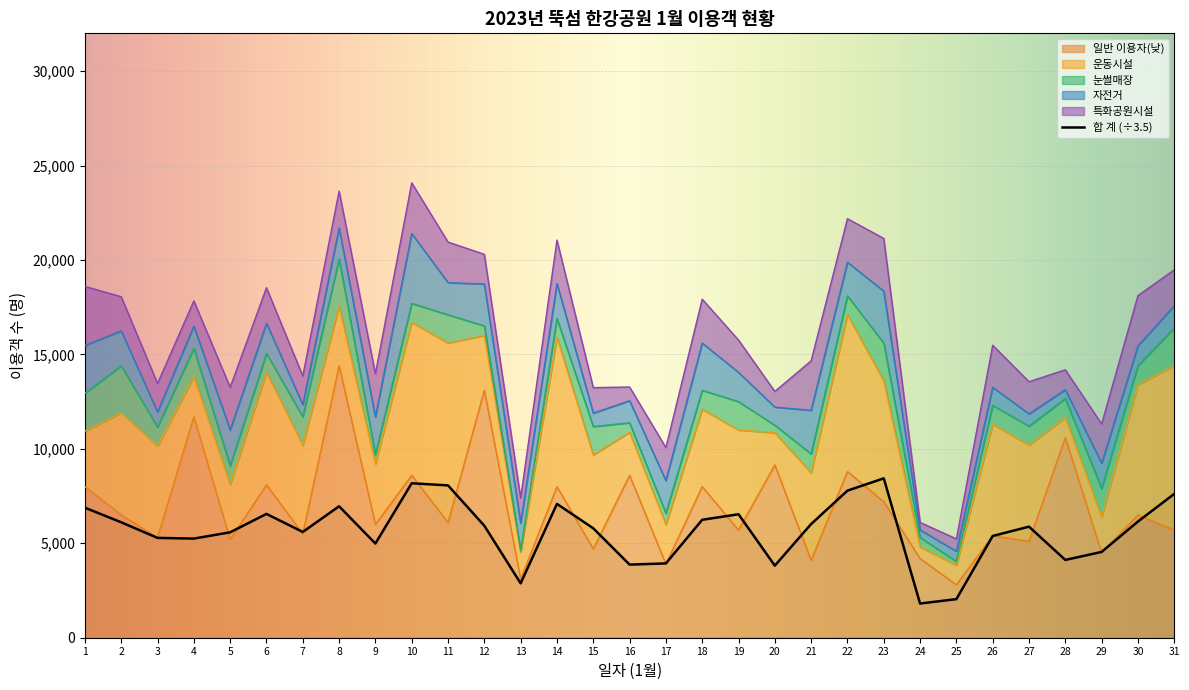

Where does the 합계(day1) series first go above 13550?

1